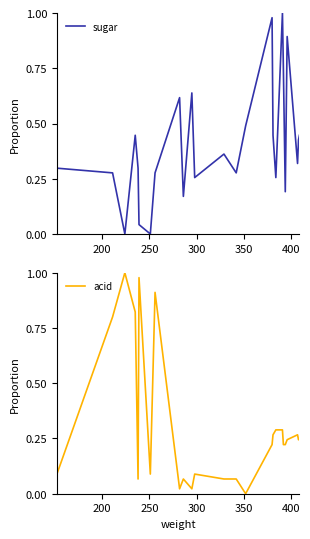

How many intersections are there between acid and sugar?

8